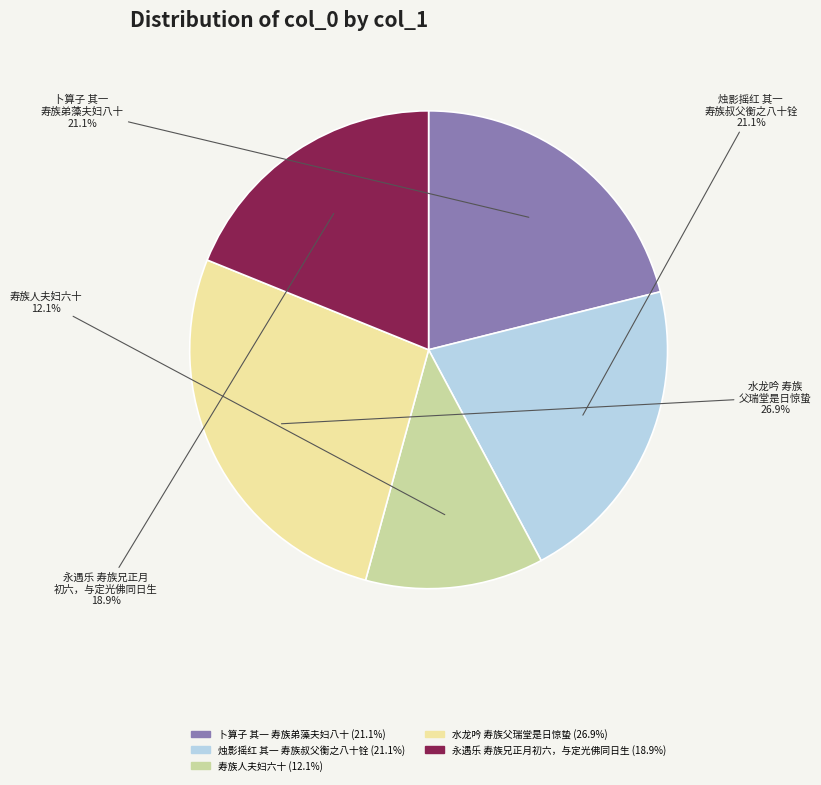

True or false: 水龙吟 寿族父瑞堂是日惊蛰 accounts for 35% of the total.

False